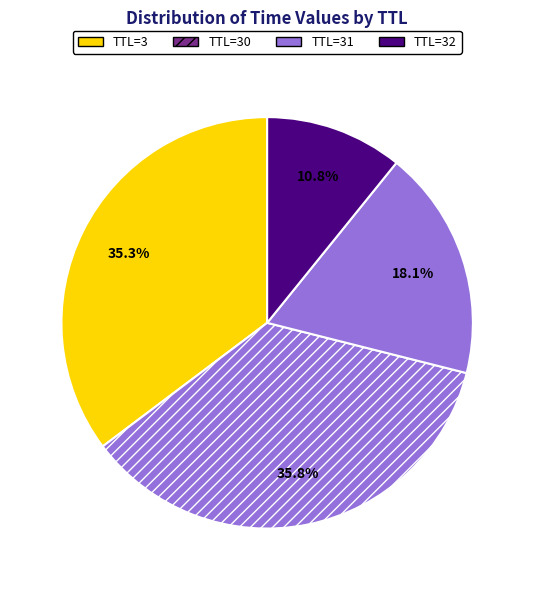

How many segments does this pie chart have?

4